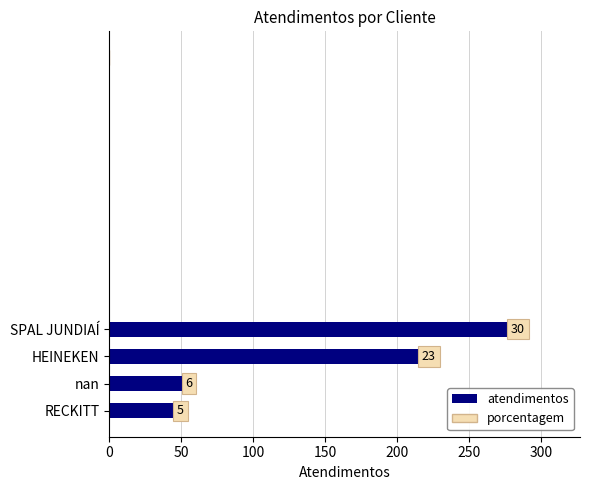

Does the chart contain any negative values?

No